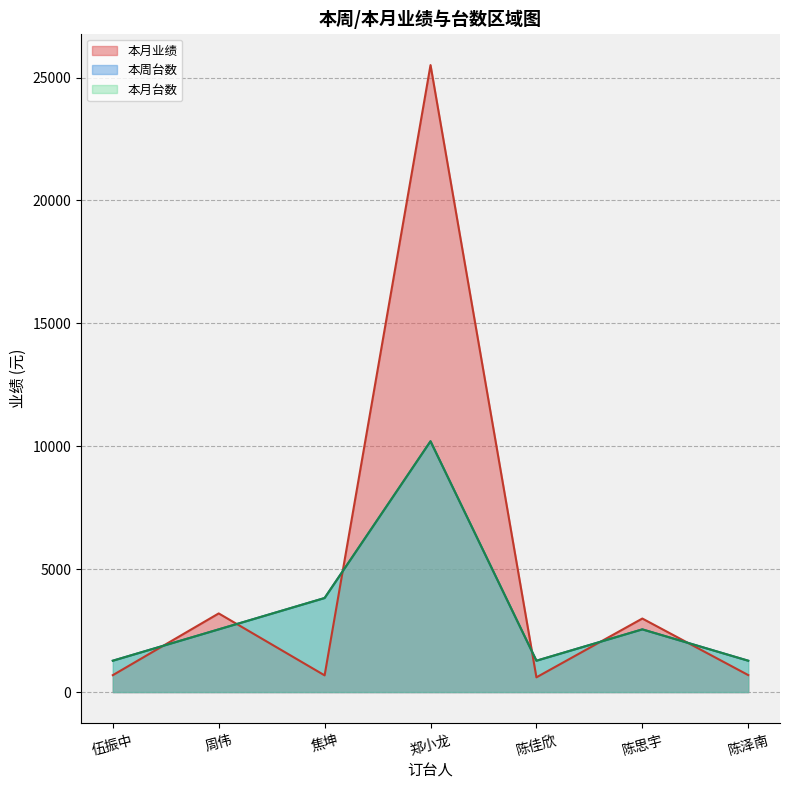

What is the sum of all 本周台数 values?

22958.1